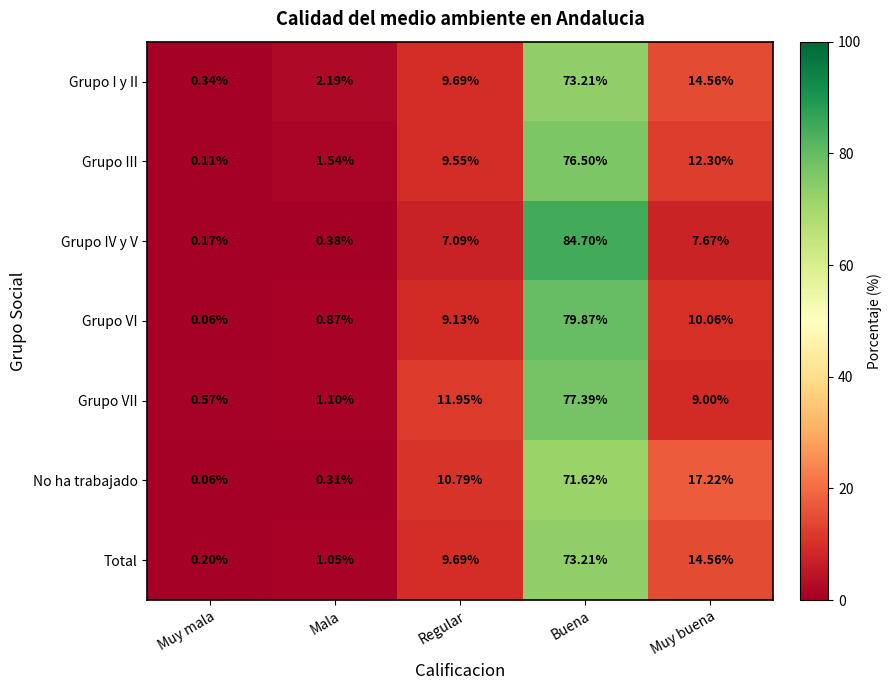

Between Buena and Muy buena, which series saw the biggest shift?

Grupo IV y V